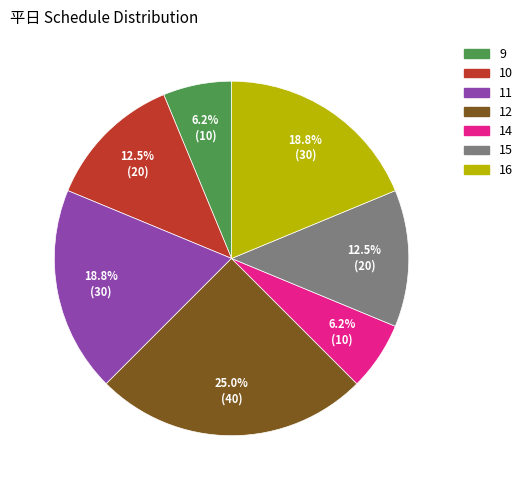

Count the number of slices in the pie.

7